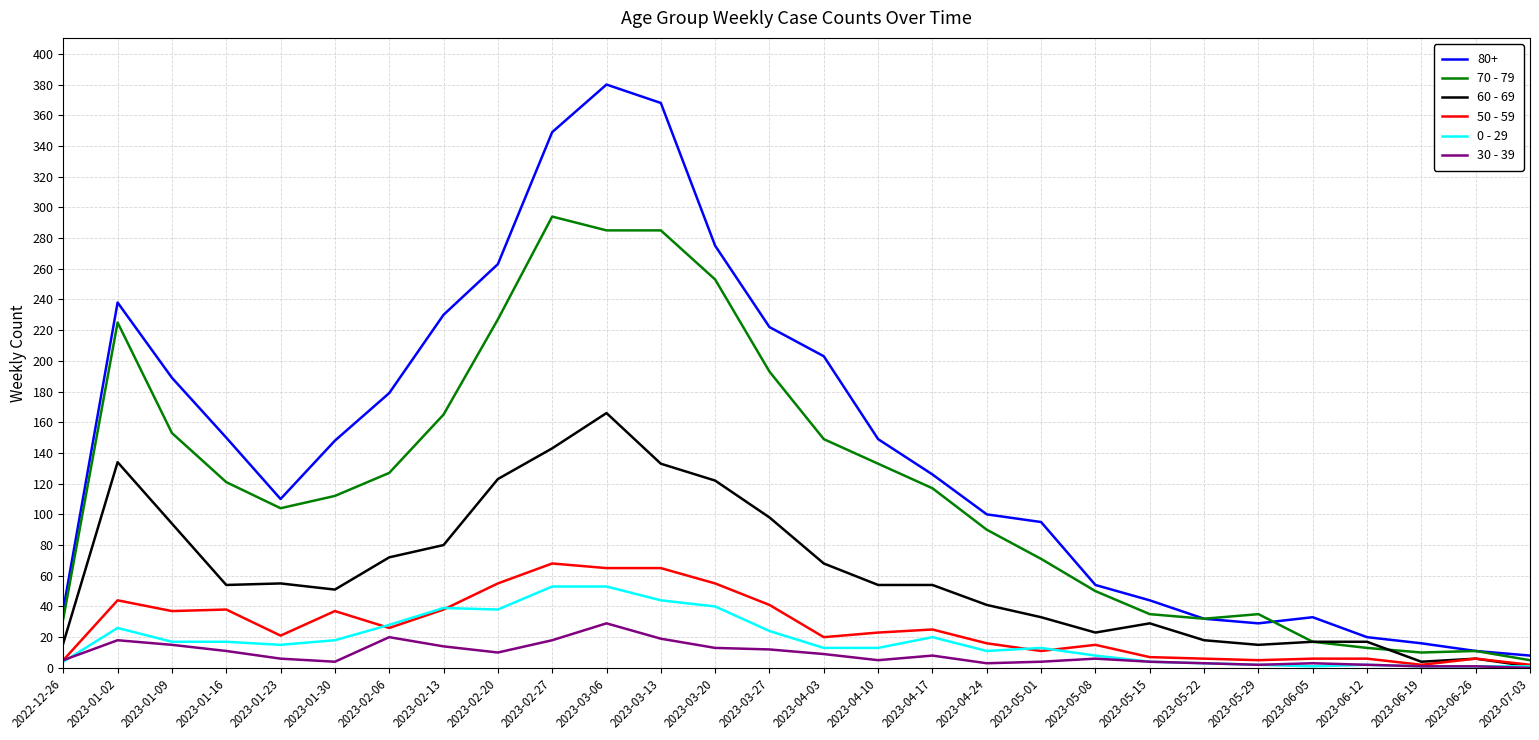

What is the lowest value of the 70 - 79 series?

5